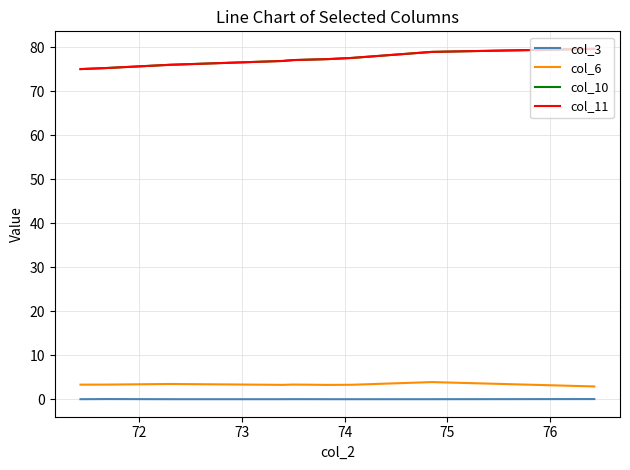

What is the greatest value displayed?

79.6